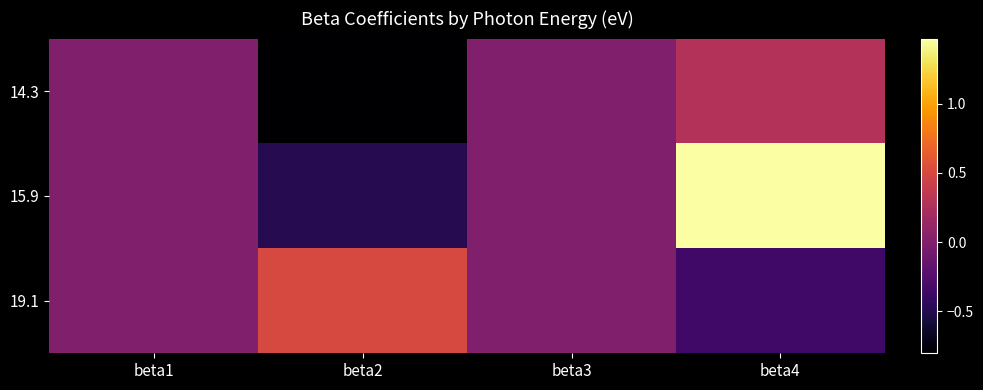

Reading left to right, what are all the values shown in this chart?

14.3: beta1=0.0	beta2=-0.8	beta3=-0.0	beta4=0.3
15.9: beta1=0.0	beta2=-0.5	beta3=0.0	beta4=1.5
19.1: beta1=-0.0	beta2=0.5	beta3=-0.0	beta4=-0.3